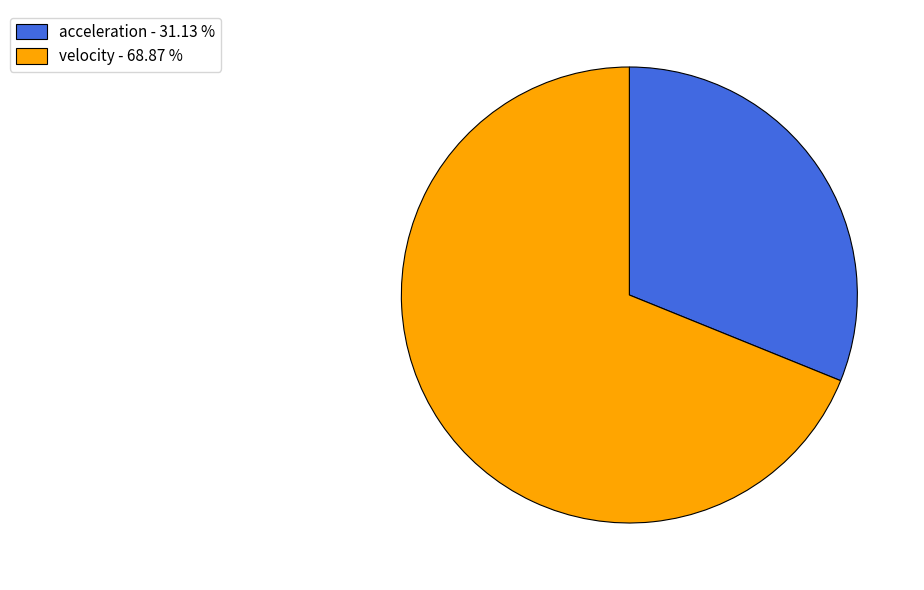

Is acceleration - 31.13 % the majority of the pie?

No